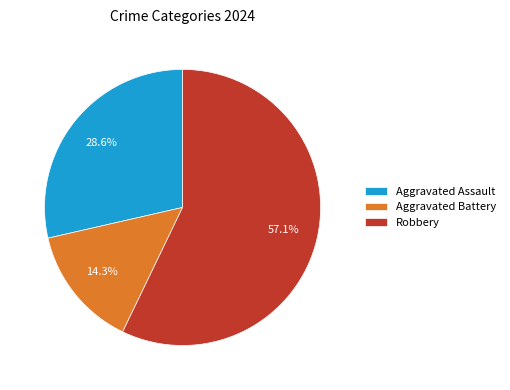

The Robbery slice represents 50% of the pie. True or false?

False